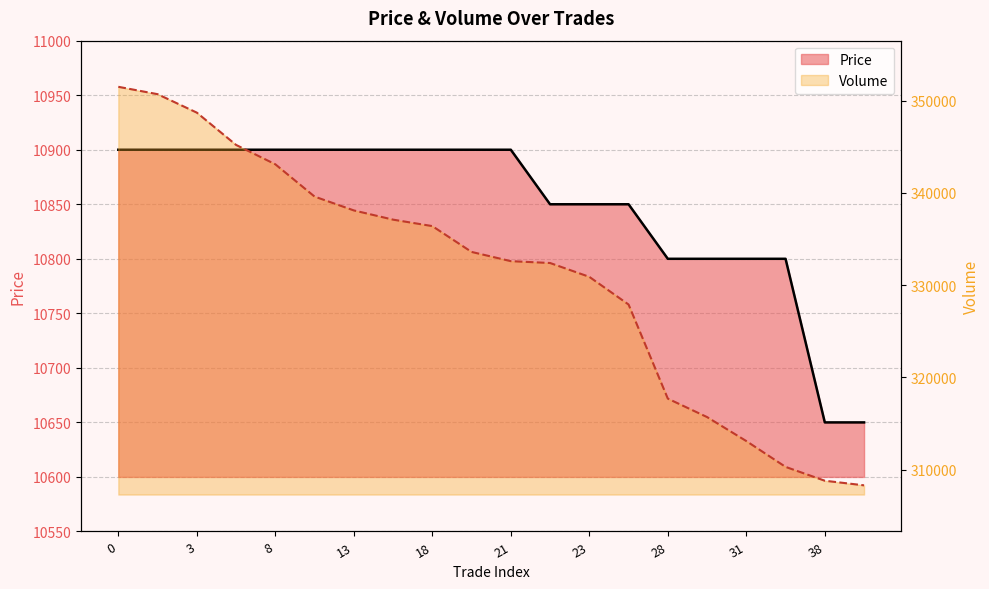

The Volume series shows 145164 at 22. True or false?

False